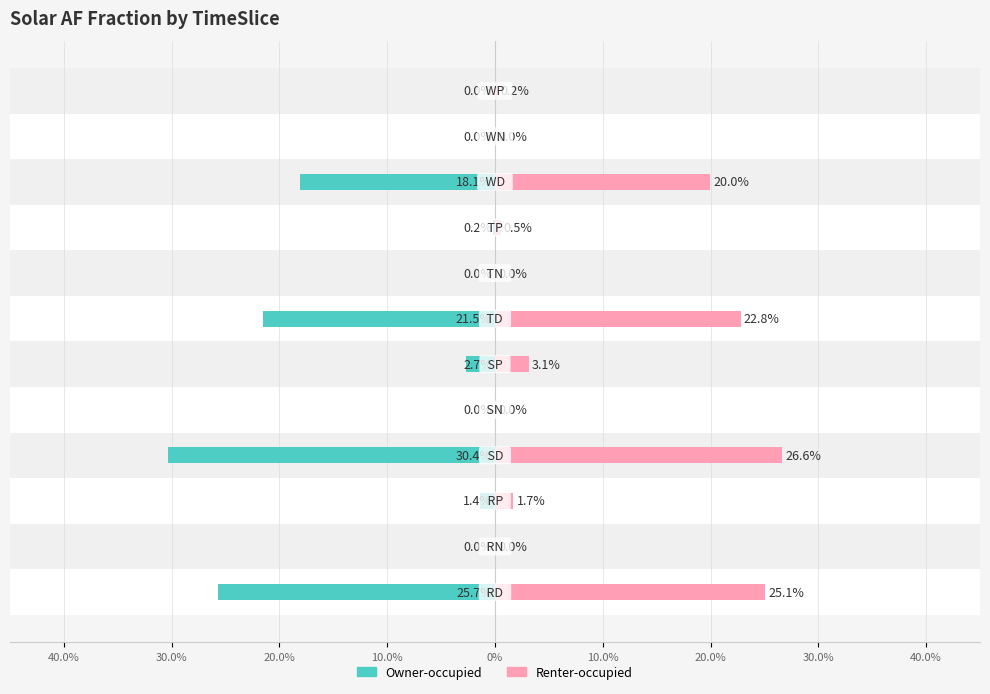

How many values in the Renter-occupied series are below 1?

6